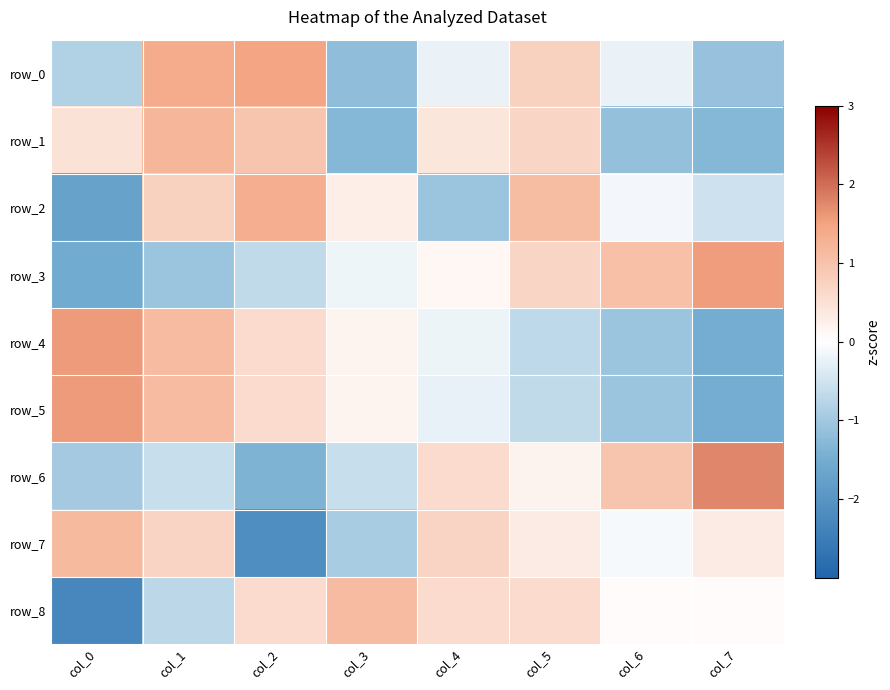

Is it true that row_7 equals -0.9 at col_3?

True